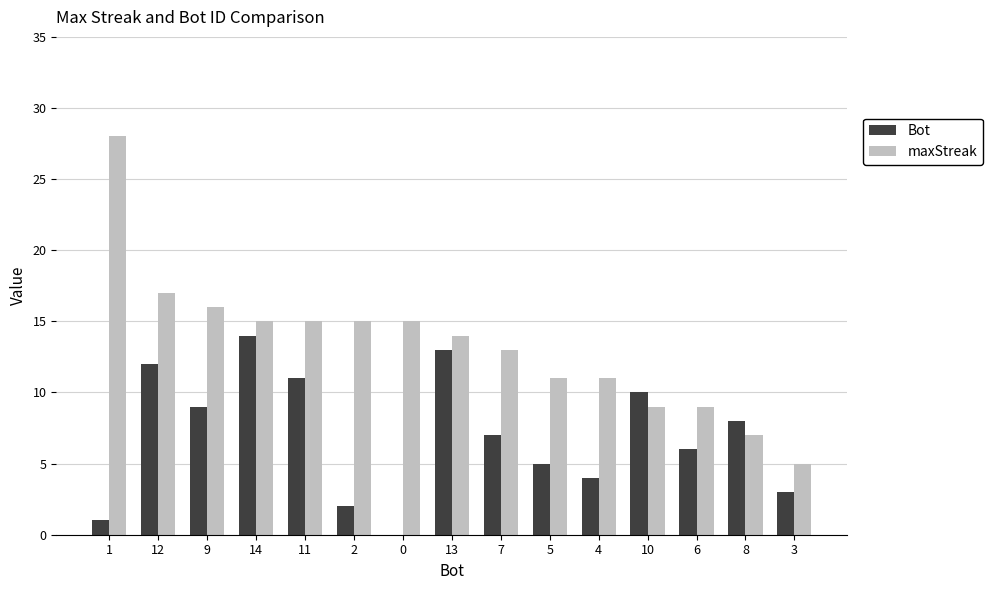

Are the bars horizontal?

No